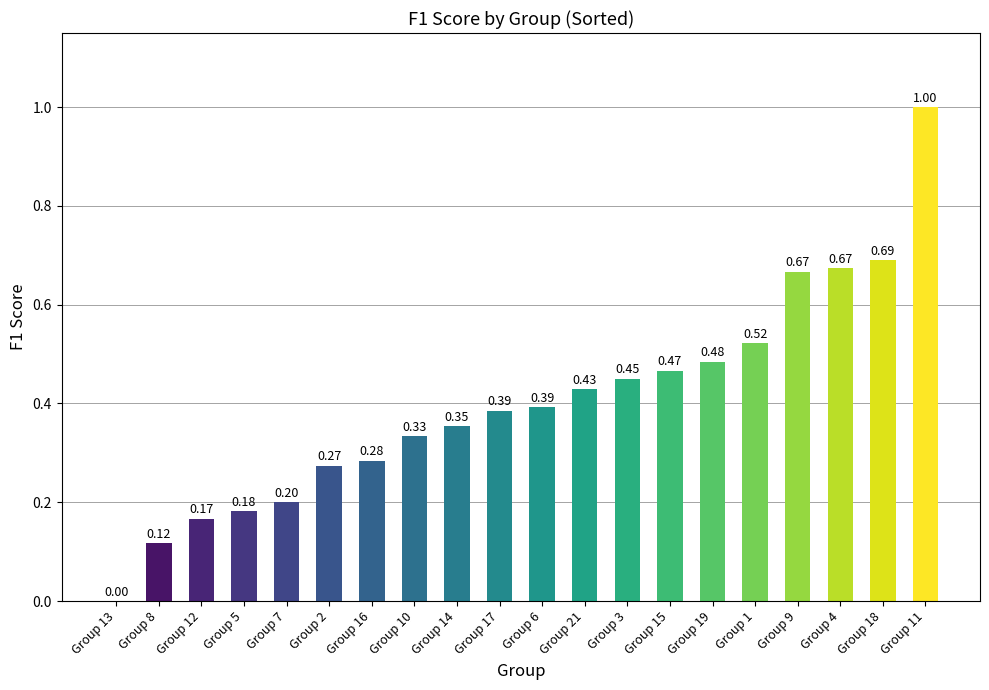

What is the sum of all values?

8.1